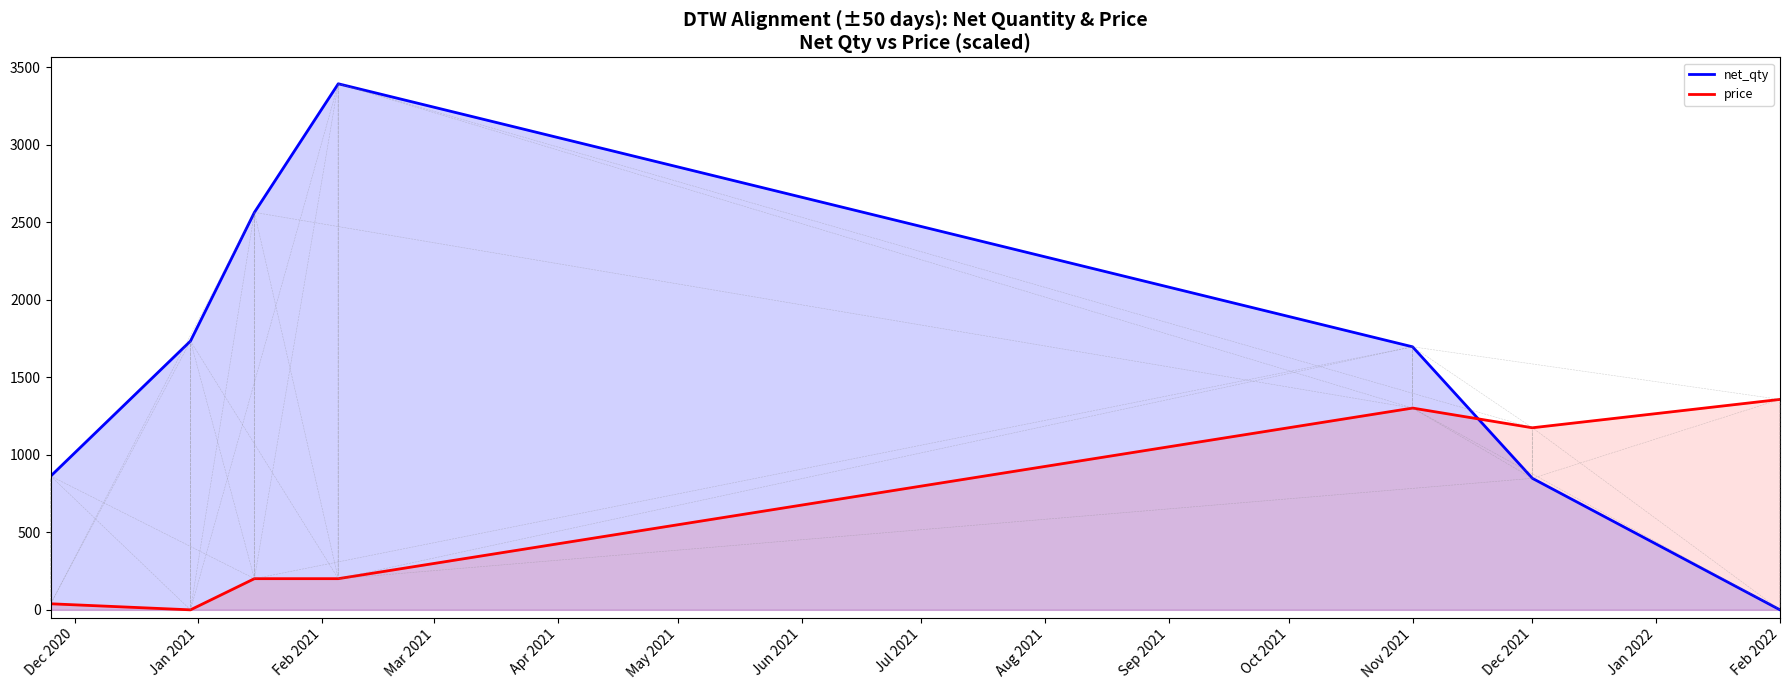

What is the greatest value displayed?

3392.7